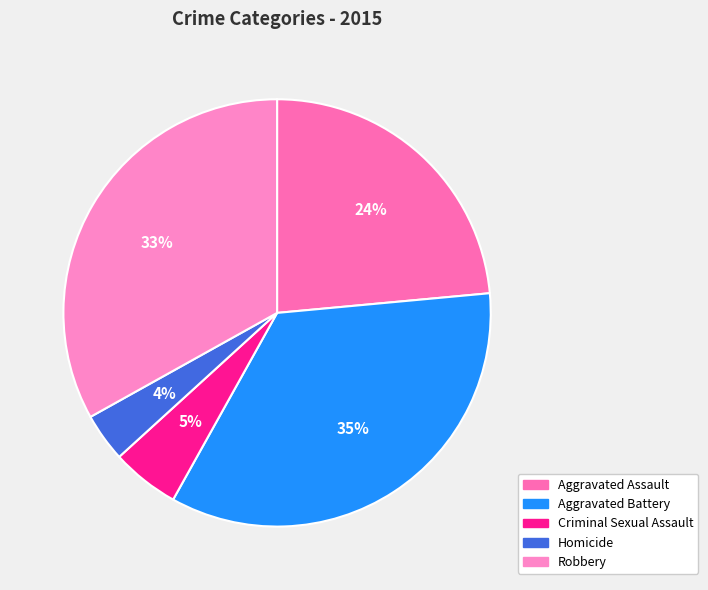

Combined, what portion of the pie is Aggravated Battery and Robbery?

67.6%